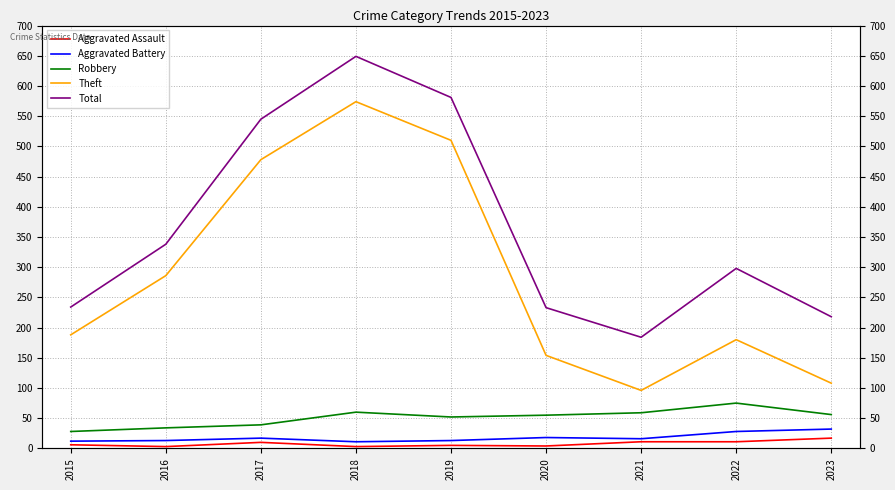

True or false: Aggravated Assault and Robbery intersect in this chart.

False